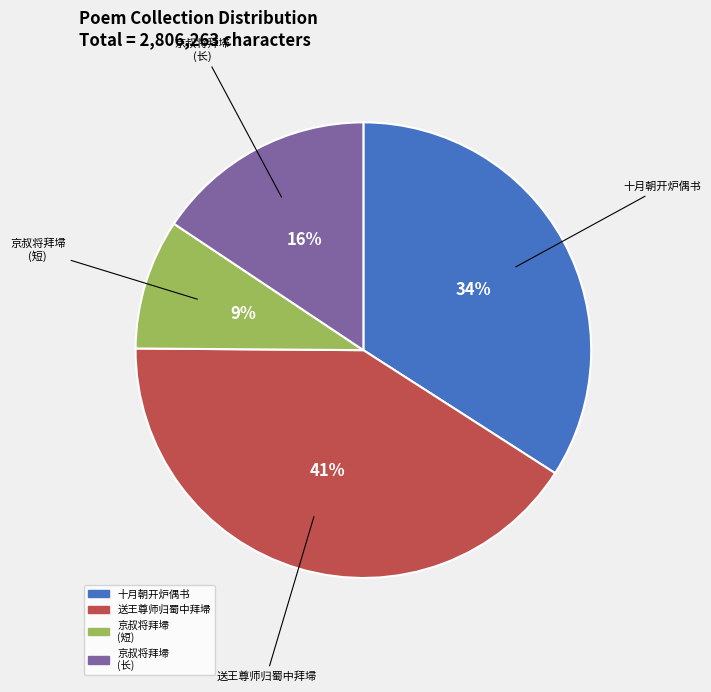

How many slices are in this pie chart?

4